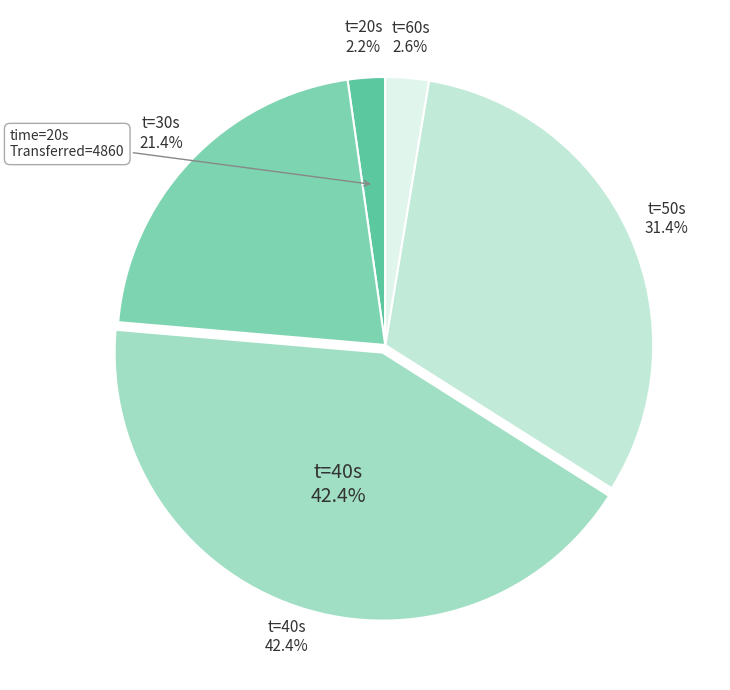

Count the number of slices in the pie.

5